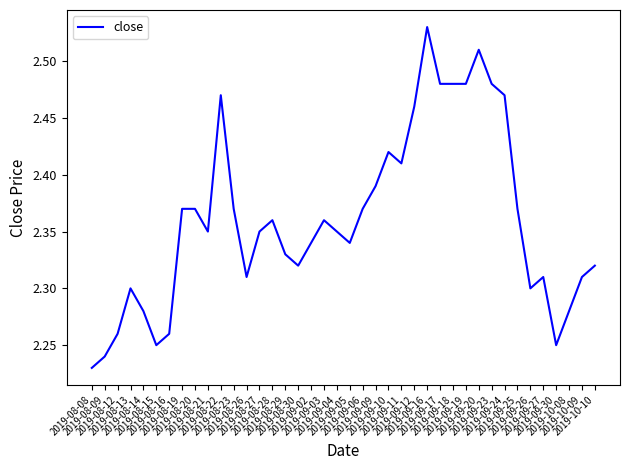

What is the difference between the maximum and minimum values?

0.3